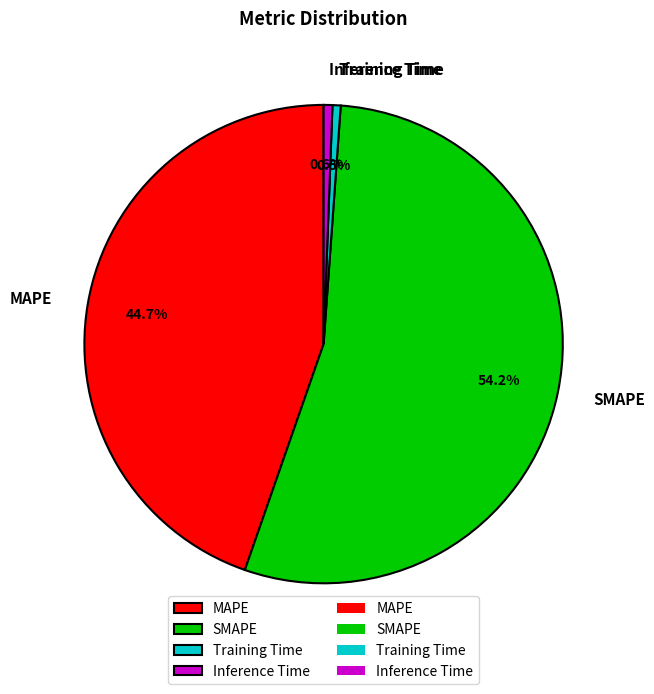

To the nearest percent, what percentage of the pie is Inference Time?

1%